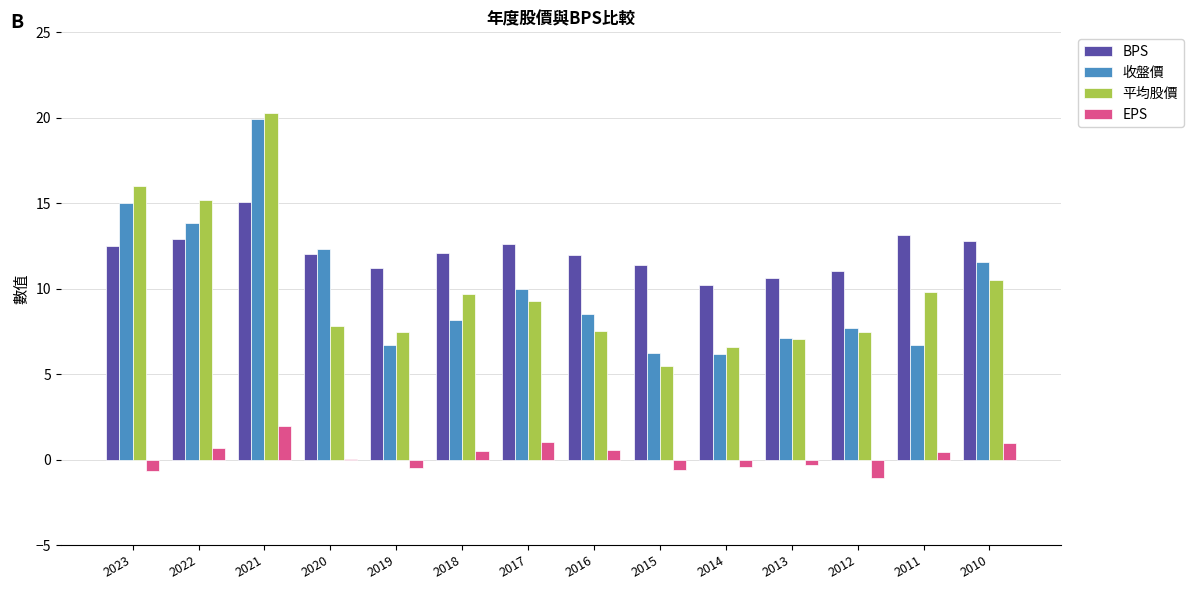

Which series changed the most between 2020 and 2015?

收盤價